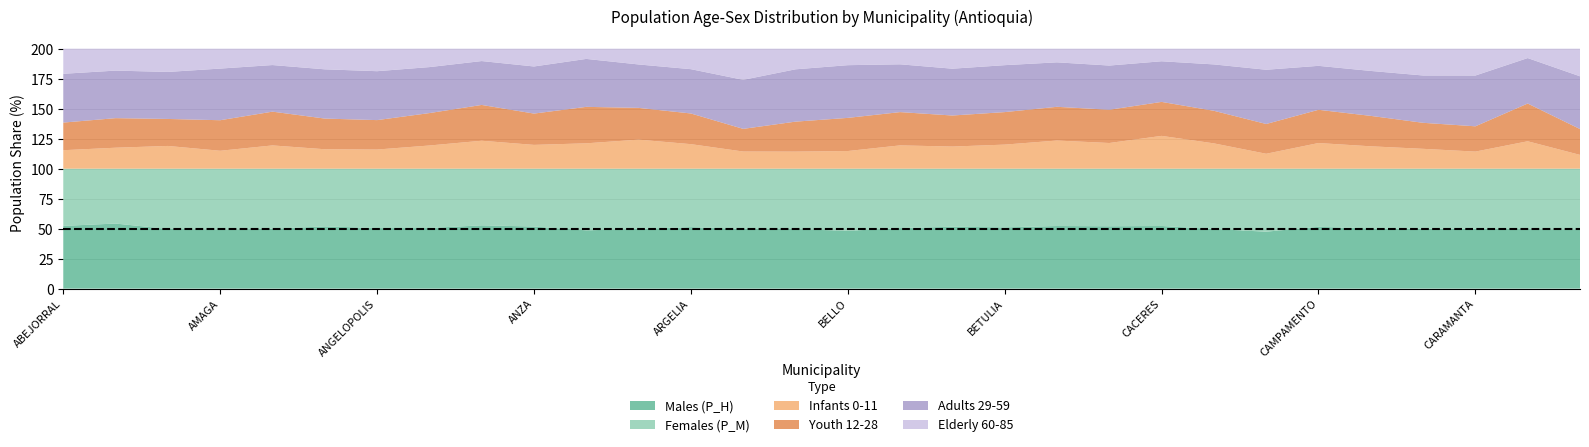

Reading left to right, extract all data points from this chart.

P_H: 52.3	54.2	49.8	49.0	49.9	51.9	50.5	50.6	52.8	51.8	48.6	49.8	51.3	49.8	49.6	48.2	50.5	51.6	51.1	52.2	52.0	52.2	49.7	47.5	51.5	50.2	50.0	49.8	49.6	49.1
P_M: 47.7	45.8	50.2	51.0	50.1	48.1	49.5	49.4	47.2	48.2	51.4	50.2	48.7	50.2	50.4	51.8	49.5	48.4	48.9	47.8	48.0	47.8	50.3	52.5	48.5	49.8	50.0	50.2	50.4	50.9
P_inf_T_0_11: 15.4	17.5	18.9	14.9	19.4	16.2	15.9	19.3	23.3	19.8	21.1	24.2	20.4	14.3	14.2	14.7	19.4	18.4	20.0	23.4	21.4	27.3	21.1	12.4	21.4	18.6	16.5	14.2	22.8	11.5
P_j_T_12_28: 23.0	24.6	22.5	25.5	28.1	25.6	24.5	27.0	29.9	26.1	30.4	26.5	25.6	18.9	25.0	27.6	27.7	25.9	27.1	28.1	27.7	28.3	27.2	24.8	27.7	25.4	21.7	21.1	31.5	21.5
P_ad_T_29_59: 40.7	39.6	39.2	43.0	38.8	41.1	40.8	38.3	36.6	39.3	40.0	36.2	36.9	40.9	43.6	43.9	39.8	39.0	39.1	37.1	36.8	33.9	38.7	45.2	36.6	37.5	39.4	42.3	37.9	44.0
P_v_T_60_85: 20.9	18.3	19.4	16.6	13.6	17.2	18.8	15.4	10.3	14.8	8.5	13.1	17.1	26.0	17.2	13.7	13.0	16.7	13.7	11.4	14.1	10.5	13.1	17.6	14.3	18.5	22.3	22.4	7.8	23.0